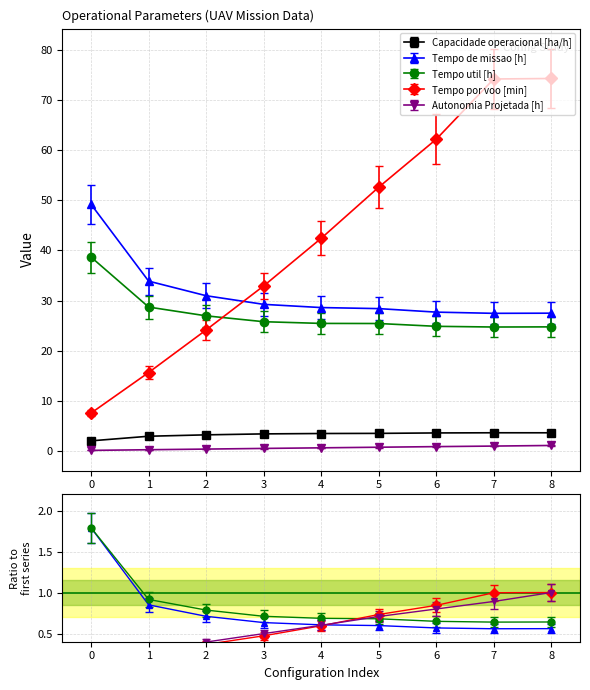

Which series has the largest range (max minus min)?

Tempo por voo [min]